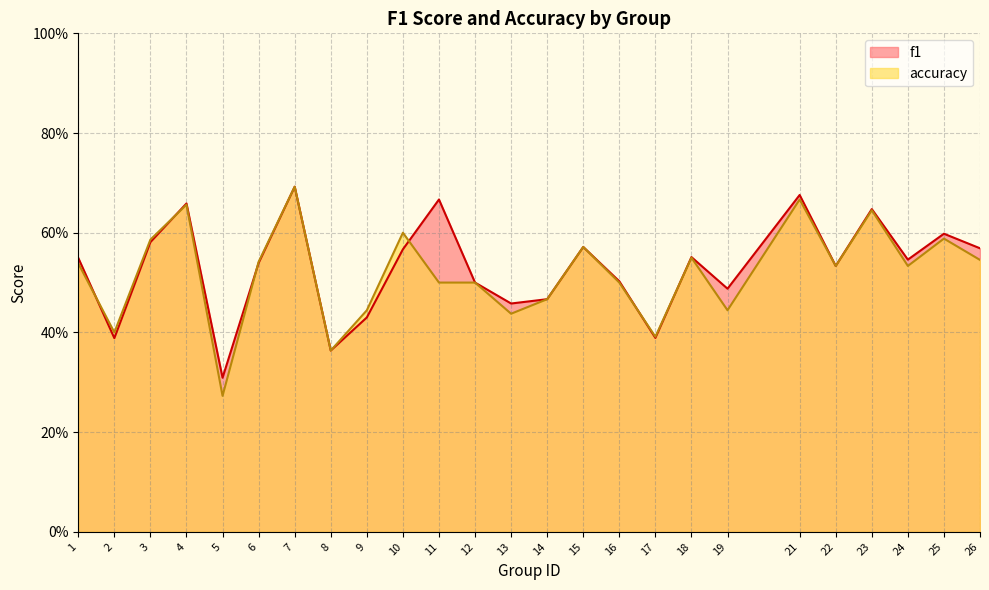

What is the sum of all f1 values?

13.2